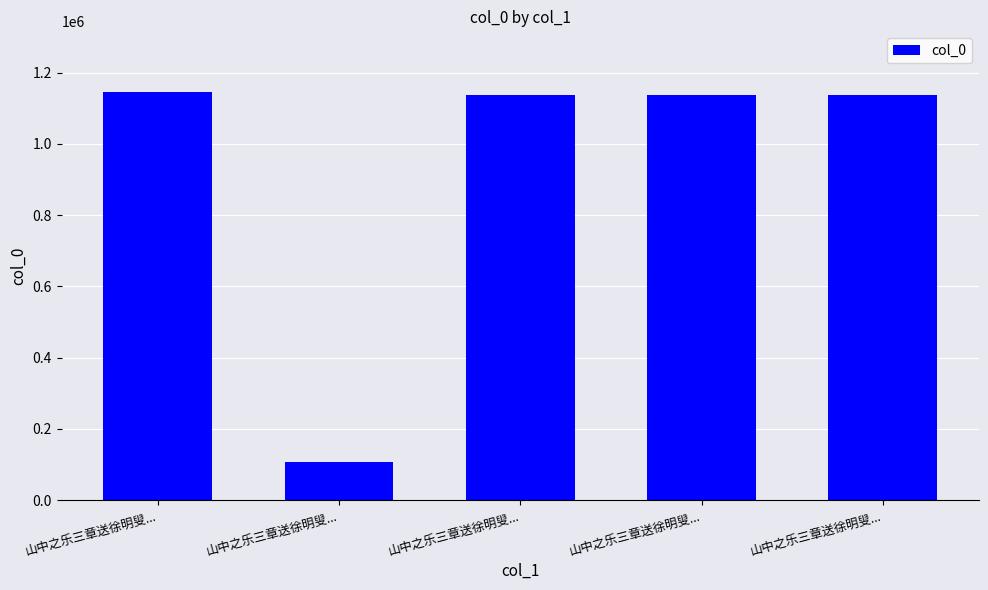

Are the bars horizontal?

No